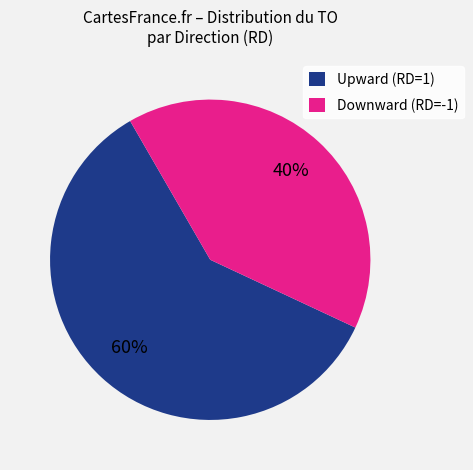

Is there a majority slice in this chart?

Yes